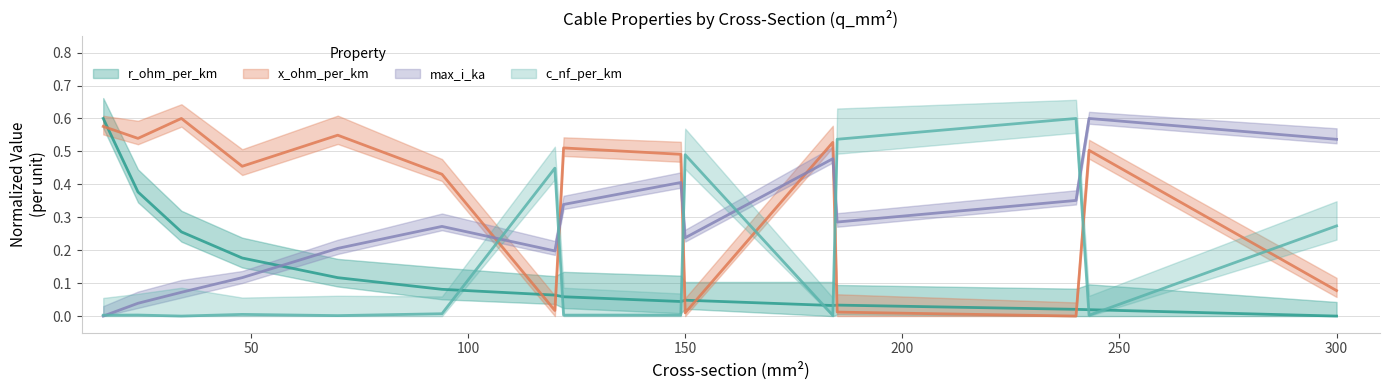

At which label is c_nf_per_km closest to 0?

34